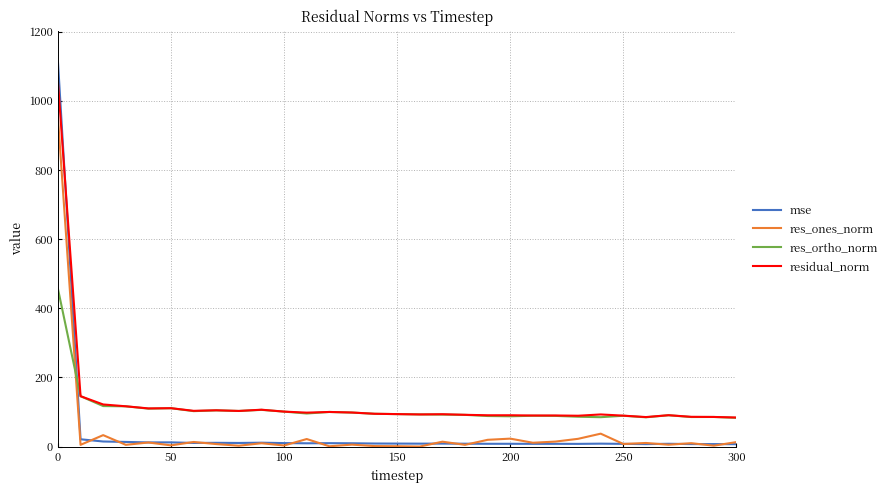

Which series has the widest spread of values?

mse